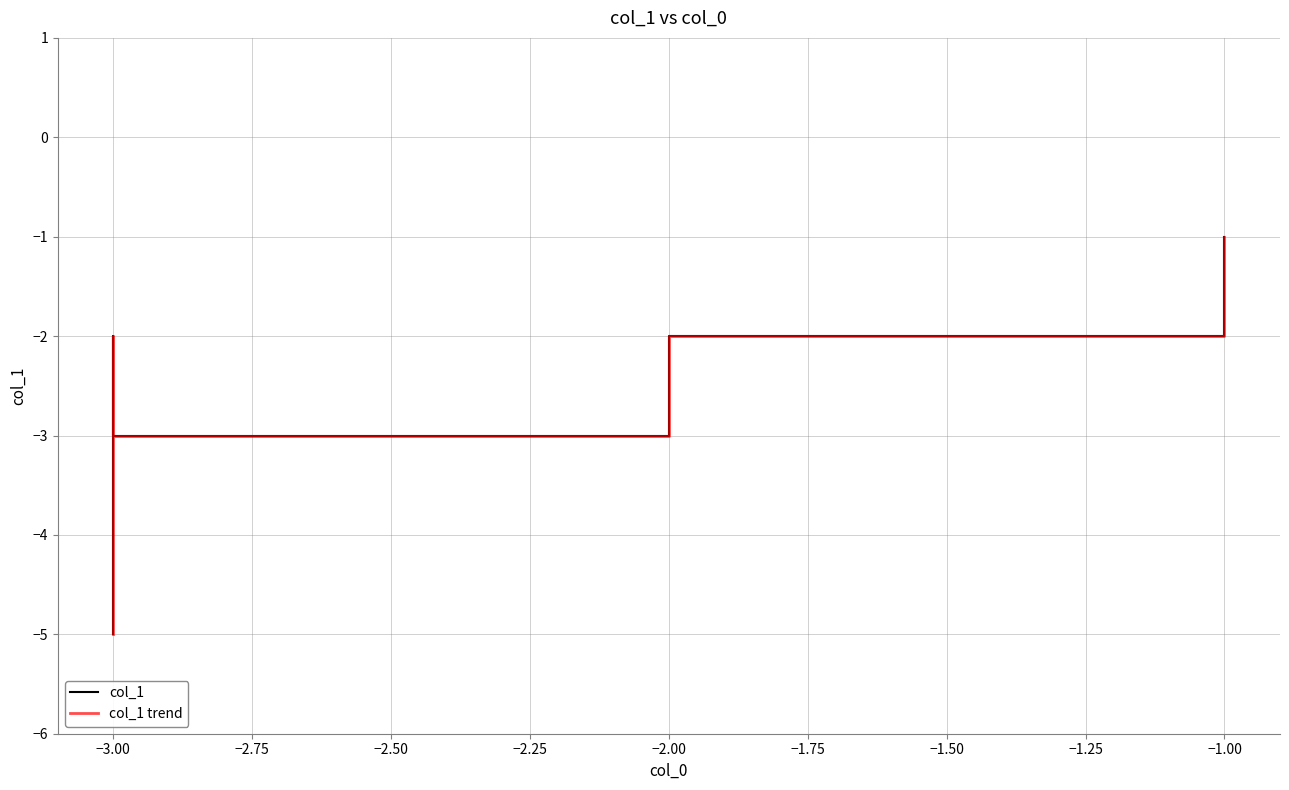

What are all the series names shown in the legend?

col_1, col_1 trend